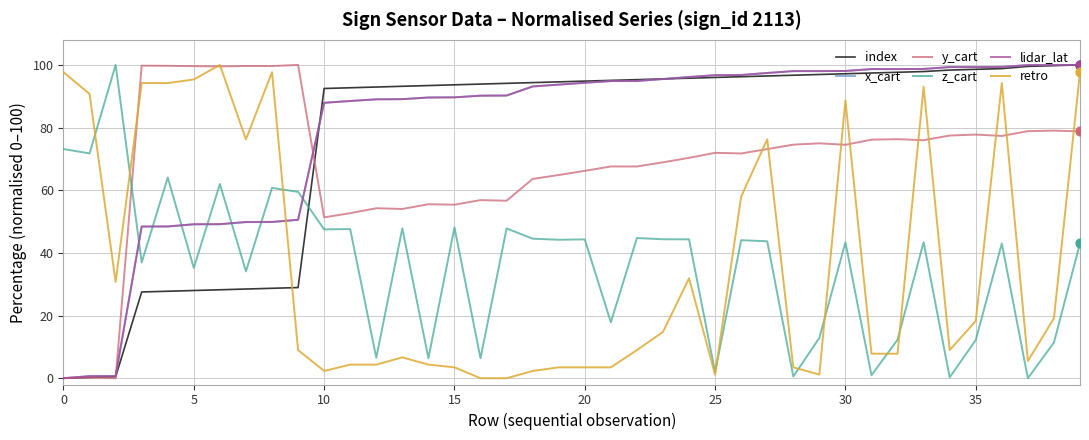

How many intersections are there between retro and x_cart?

1